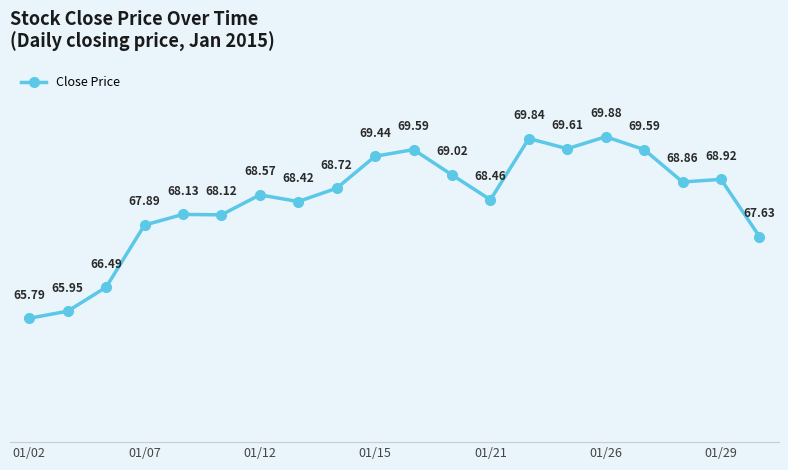

True or false: there are more than 1 points higher than both neighbors.

True